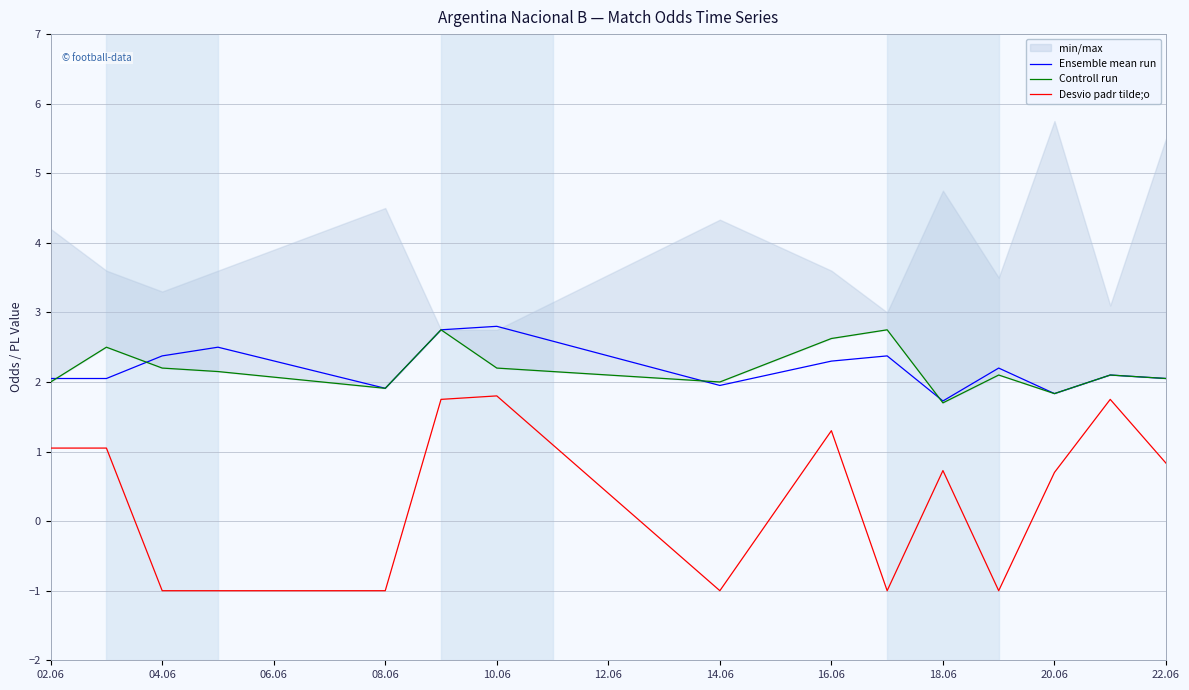

Does the chart have visible grid lines?

Yes